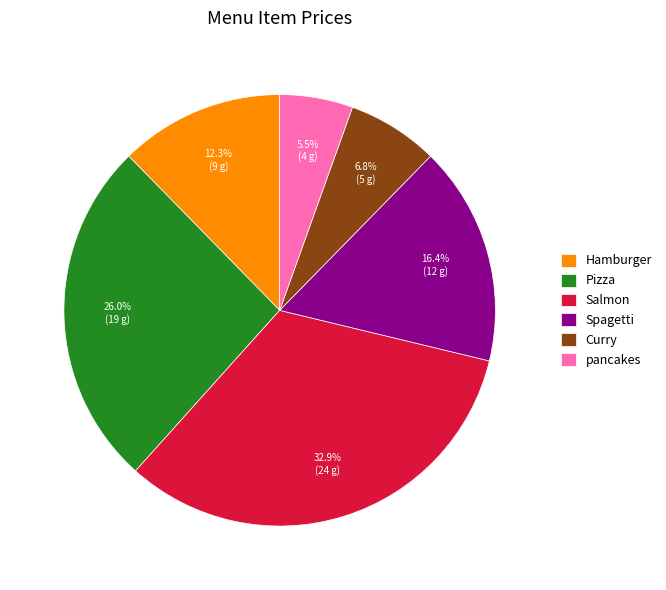

Does Salmon account for over 50% of the chart?

No